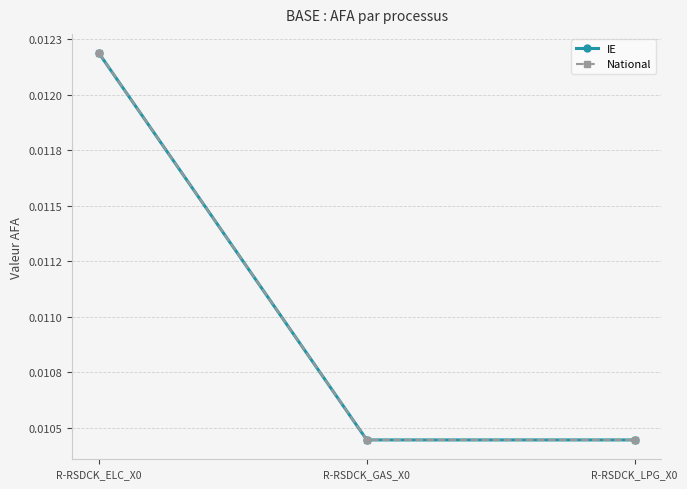

Is this an area chart (filled region under the line)?

No